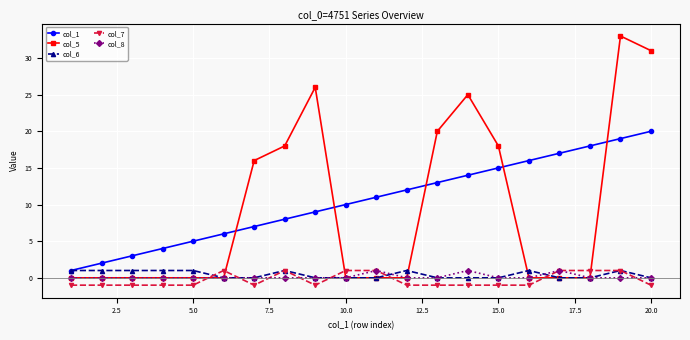

Which series has the widest spread of values?

col_5